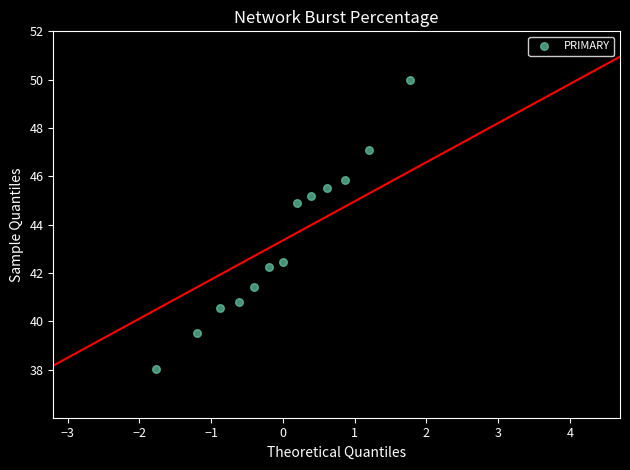

What is the range of X values (max minus min)?

3.5